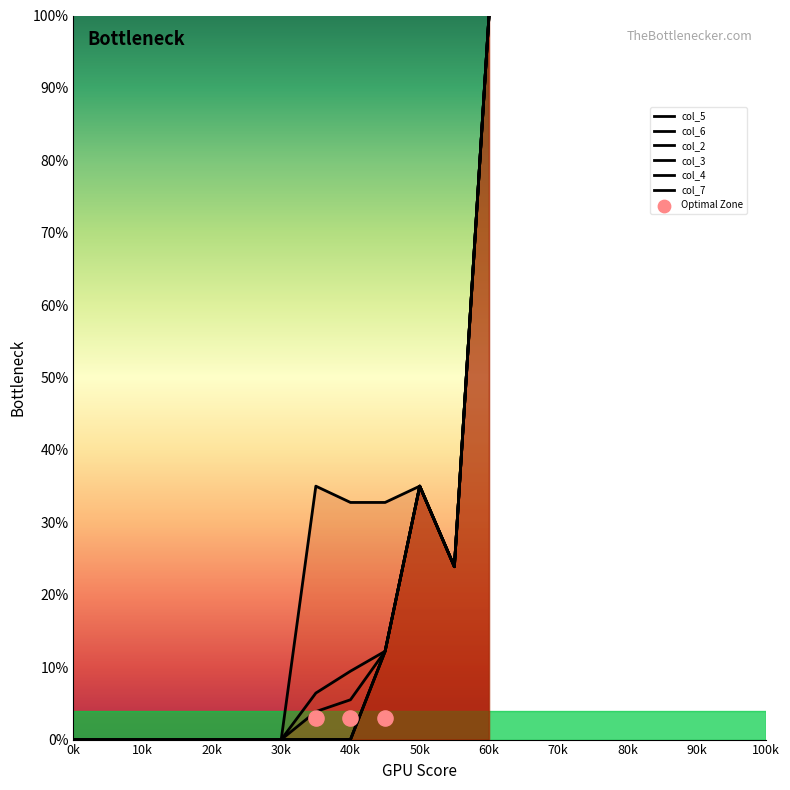

Which series contains the highest Y value?

col_5